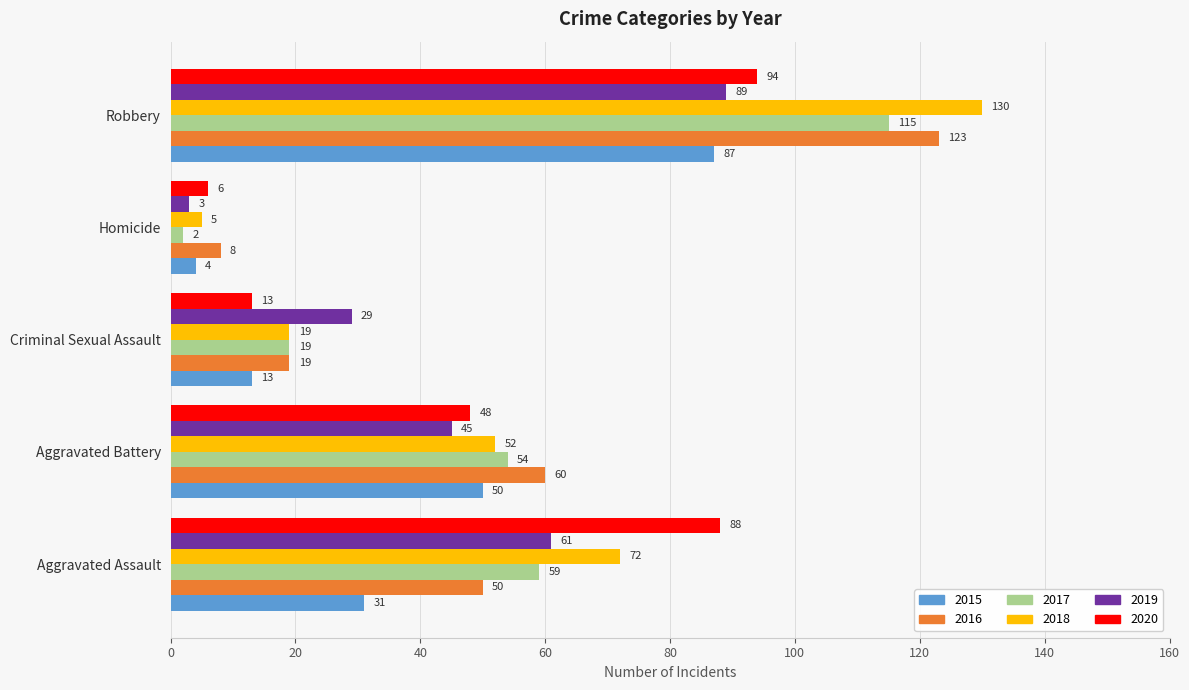

At which label does 2018 reach its peak?

Robbery